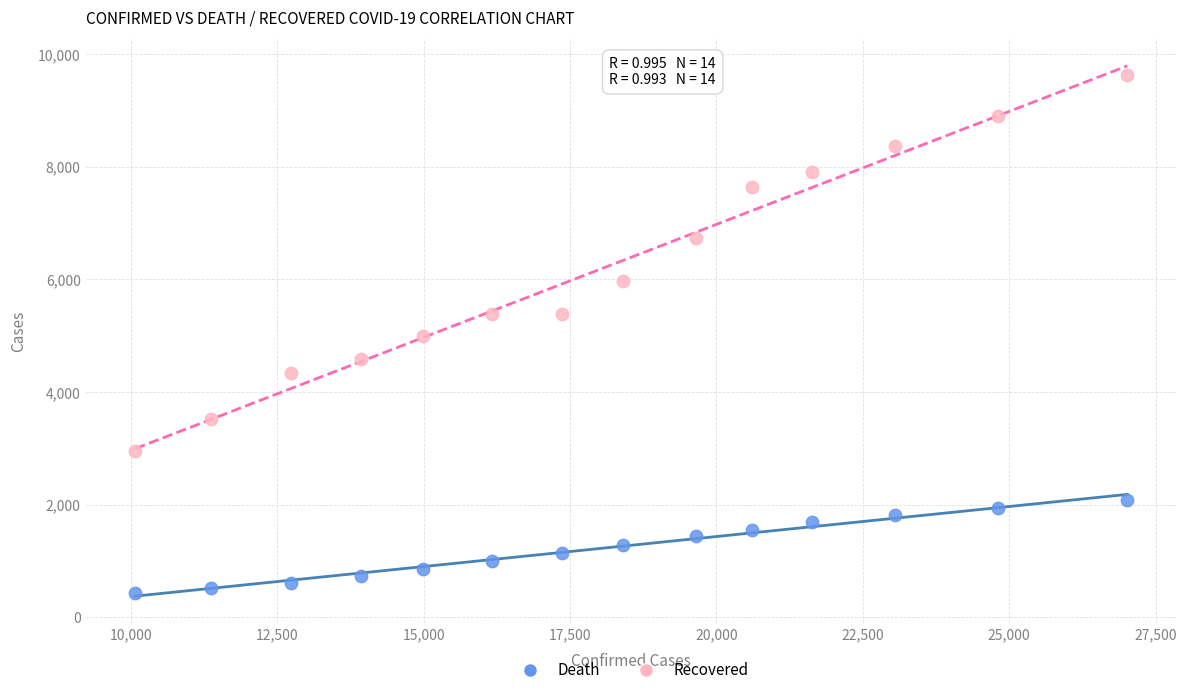

Which series has the largest Y range (max minus min)?

Recovered